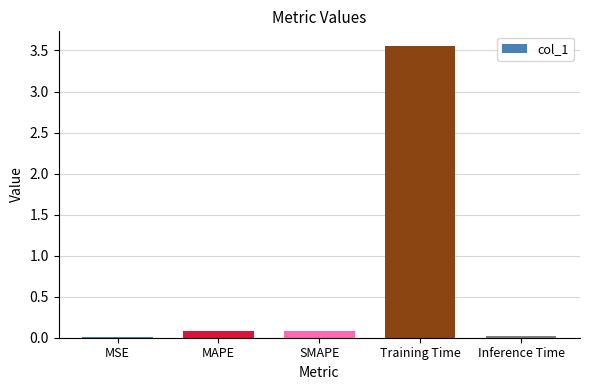

What is the change in value from MSE to MAPE?

+0.1